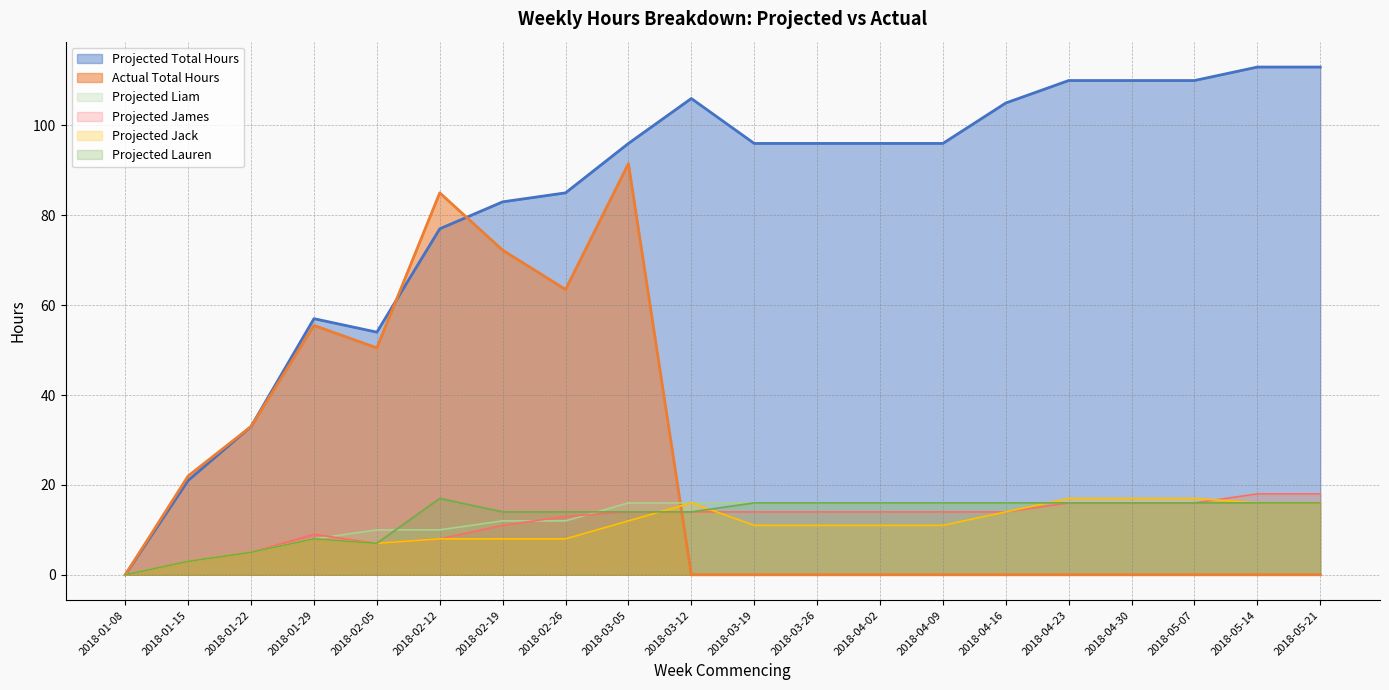

What is the total value across all series at 2018-01-22?

86.0